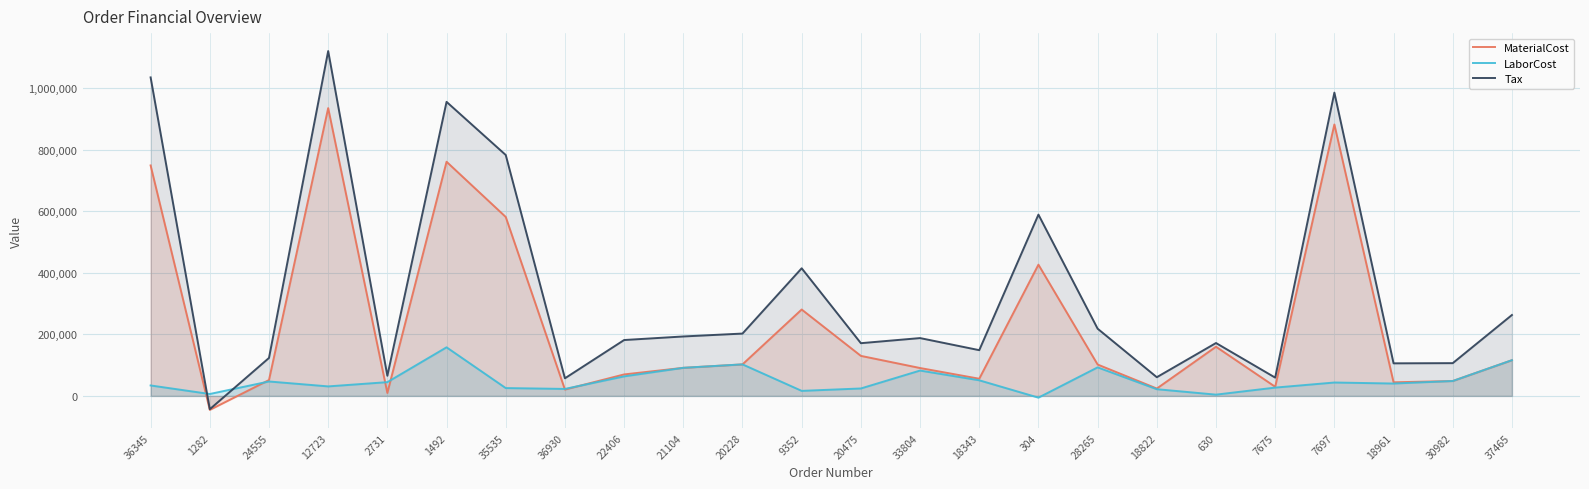

What is the approximate value of Tax at 35535?

783055.0